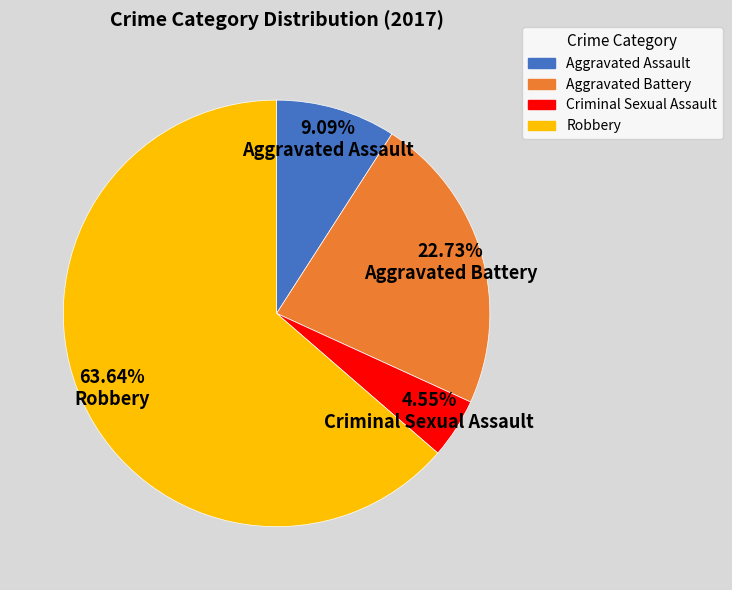

Combined, what portion of the pie is Criminal Sexual Assault and Aggravated Assault?

13.6%